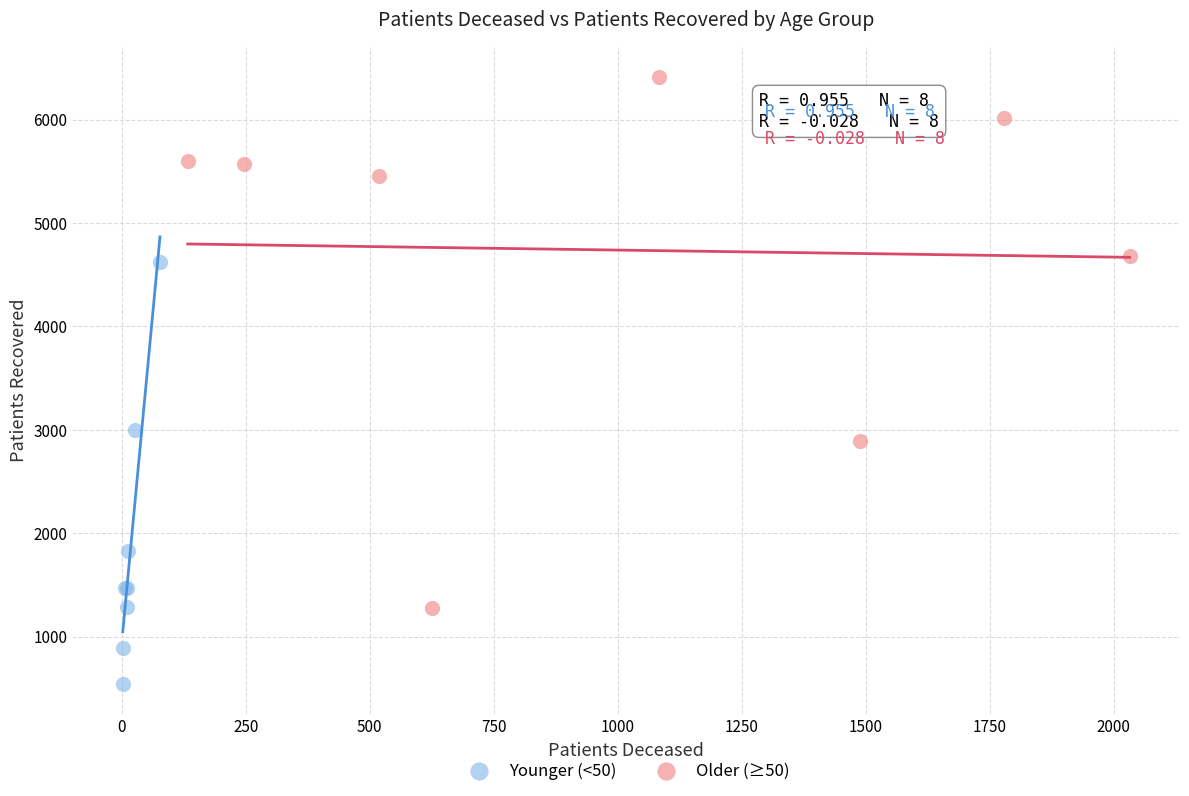

Which series contains the lowest Y value?

Younger (<50)